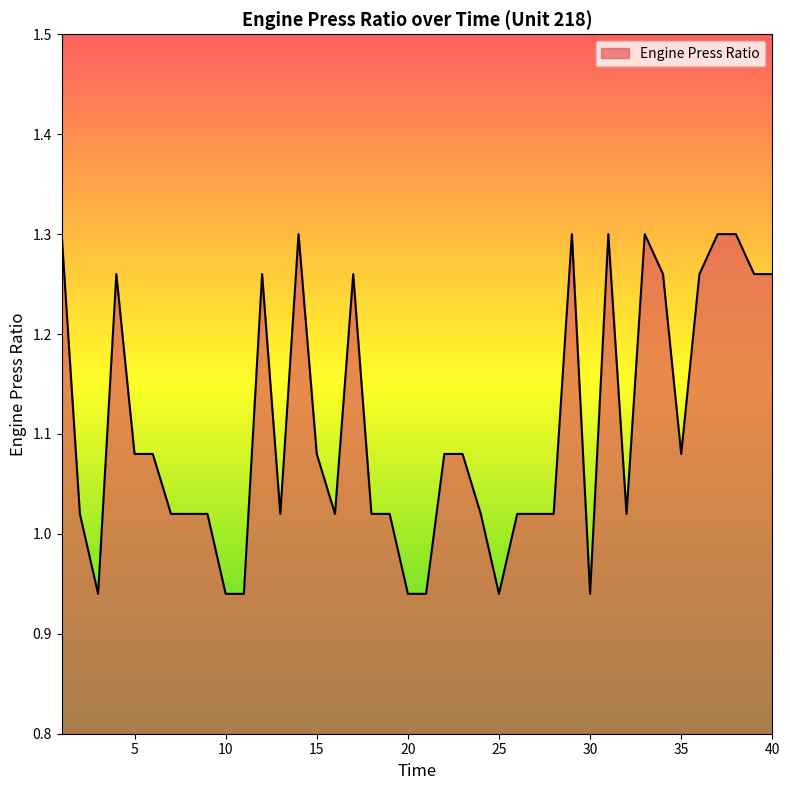

Does the chart have visible grid lines?

No